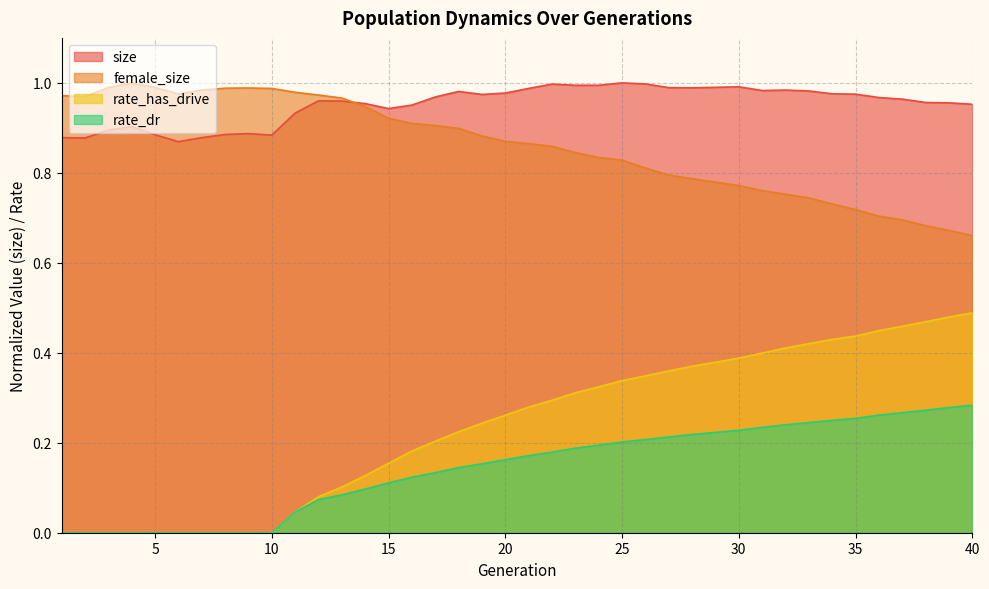

At how many categories does at least one series exceed 0?

40